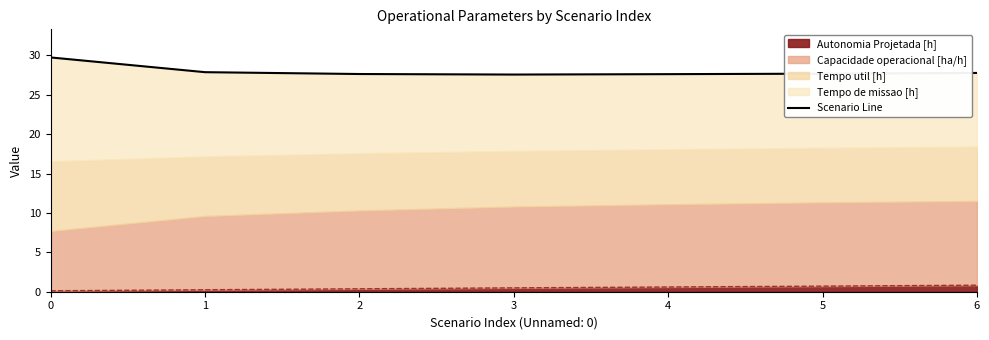

How many data points does each series have?

7